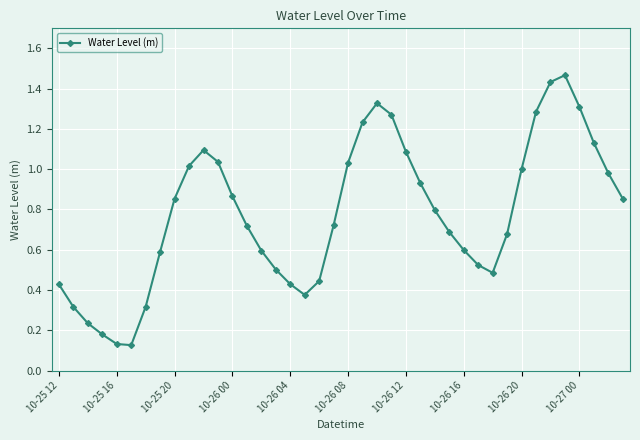

What is the sum of all values?

31.1